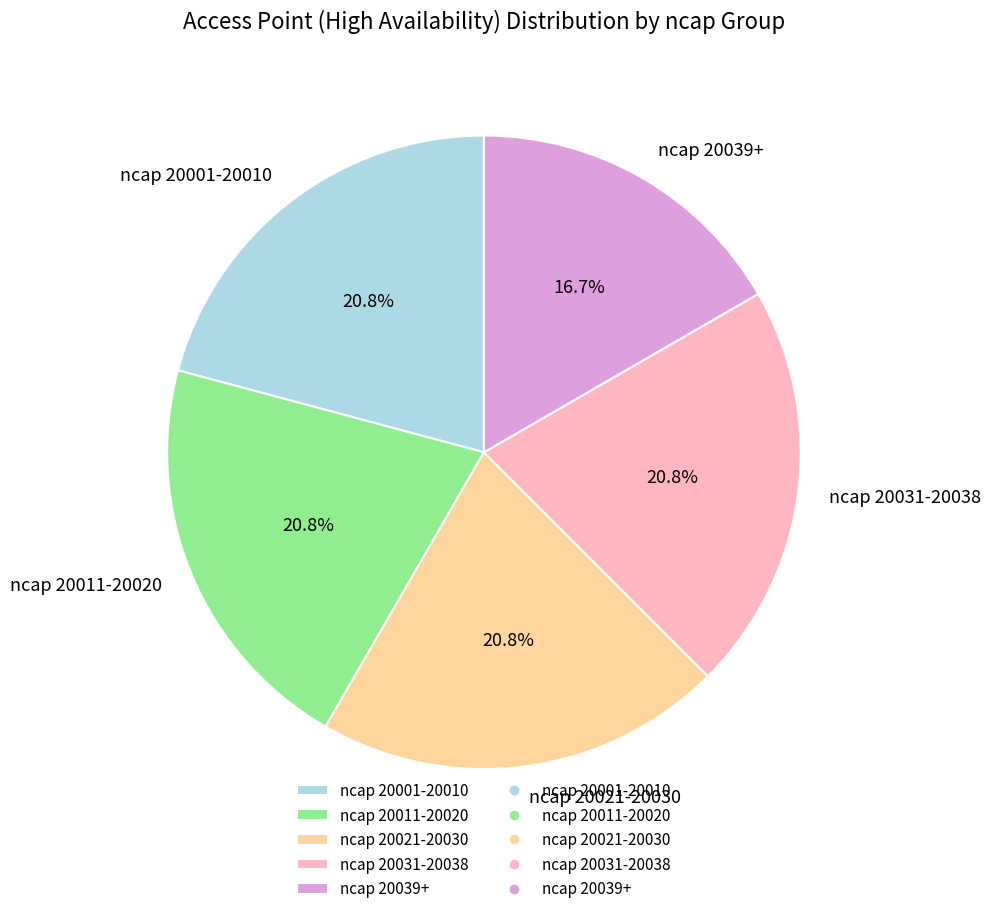

Which slice is the smallest?

ncap 20039+